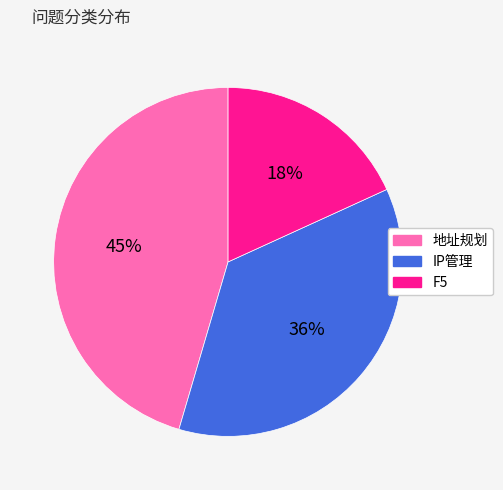

To the nearest percent, what is the combined percentage of F5 and IP管理?

55%